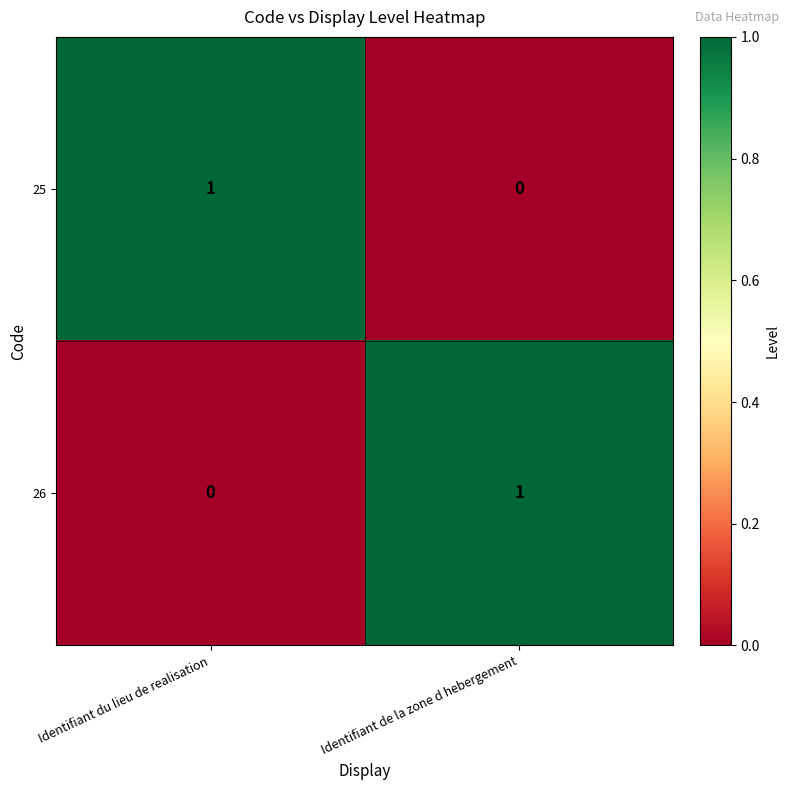

Reading right to left, list all the values displayed in this chart.

25: Identifiant de la zone d hebergement=0	Identifiant du lieu de realisation=1
26: Identifiant de la zone d hebergement=1	Identifiant du lieu de realisation=0